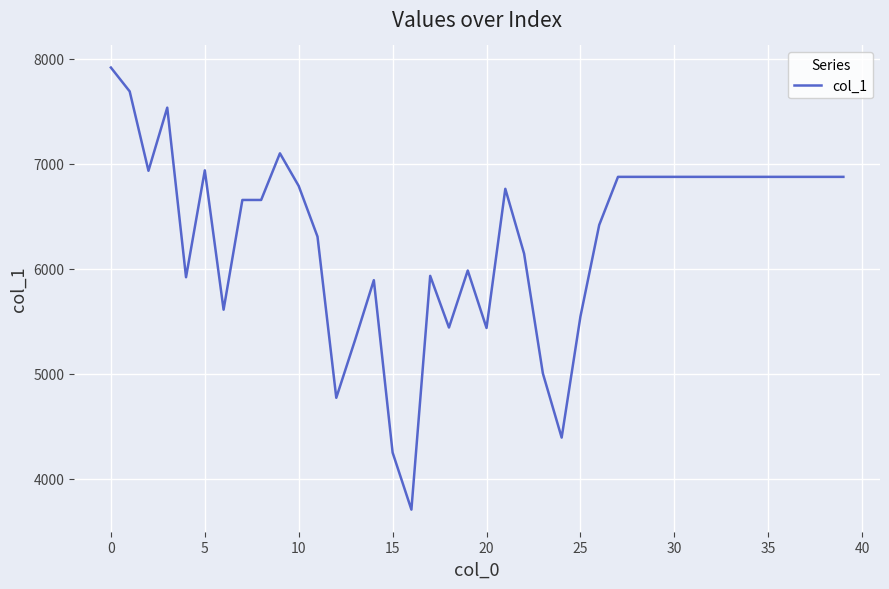

What is the minimum value shown in the chart?

3704